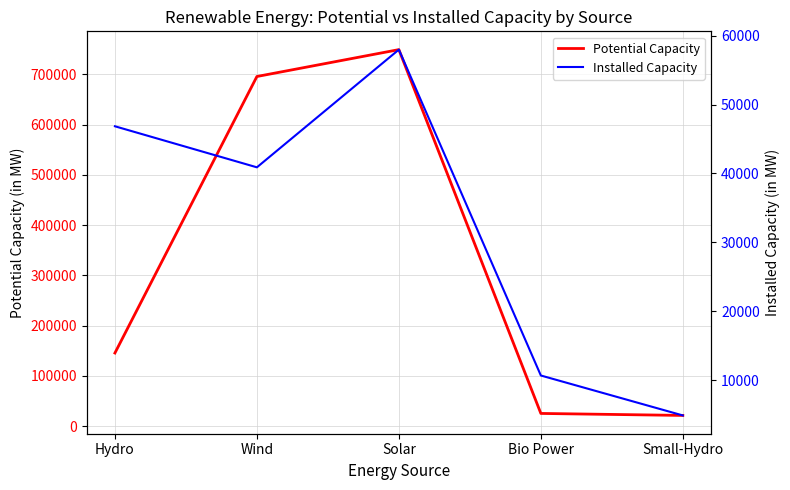

What is the difference between the highest and lowest values at Wind?

654615.7